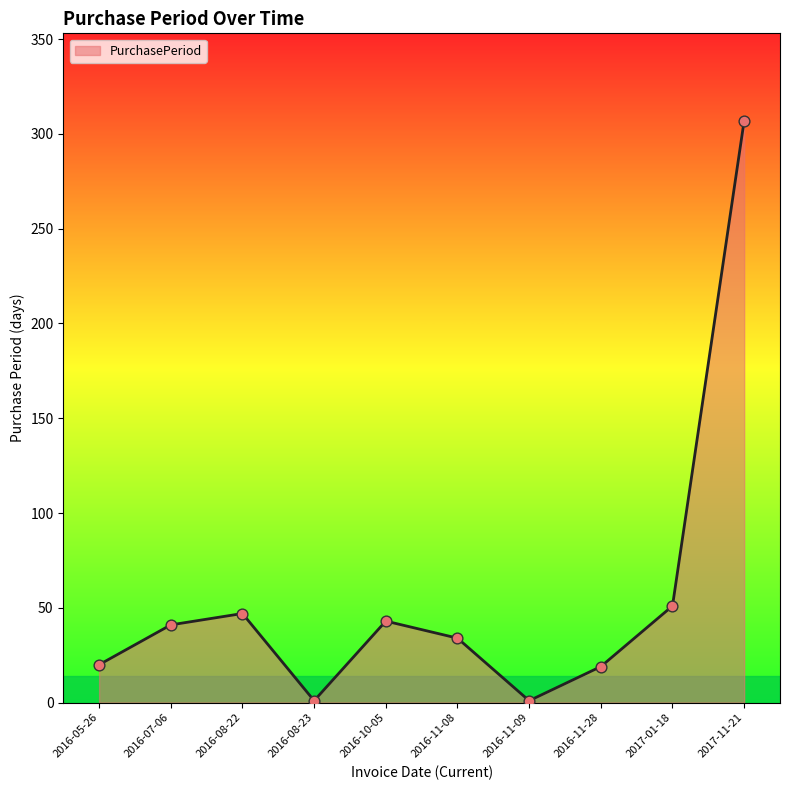

Which has a higher value, 2016-11-09 or 2016-11-28?

2016-11-28